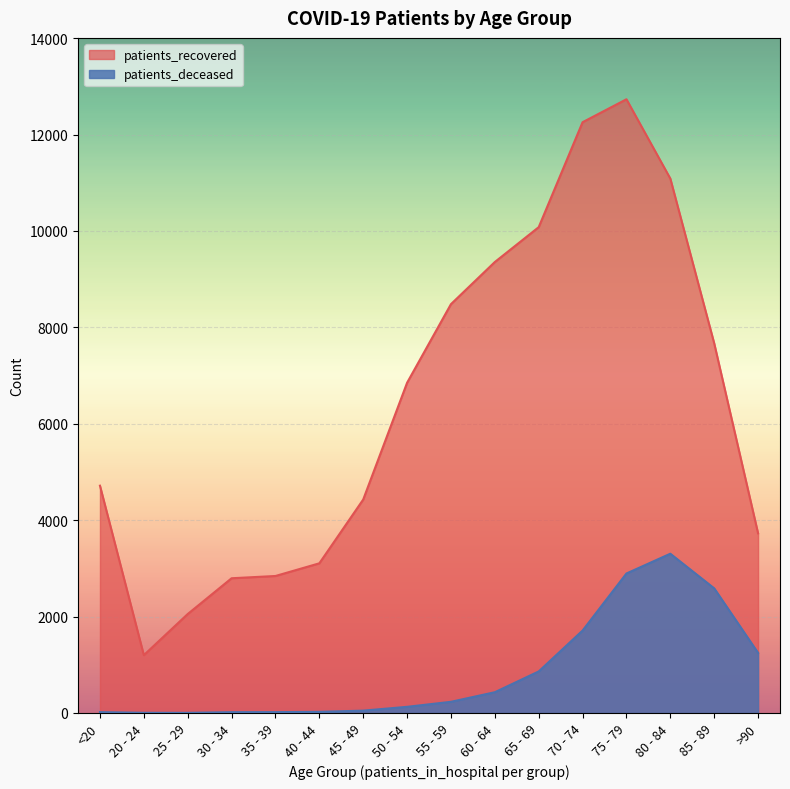

The patients_recovered series shows 4715 at <20. True or false?

True